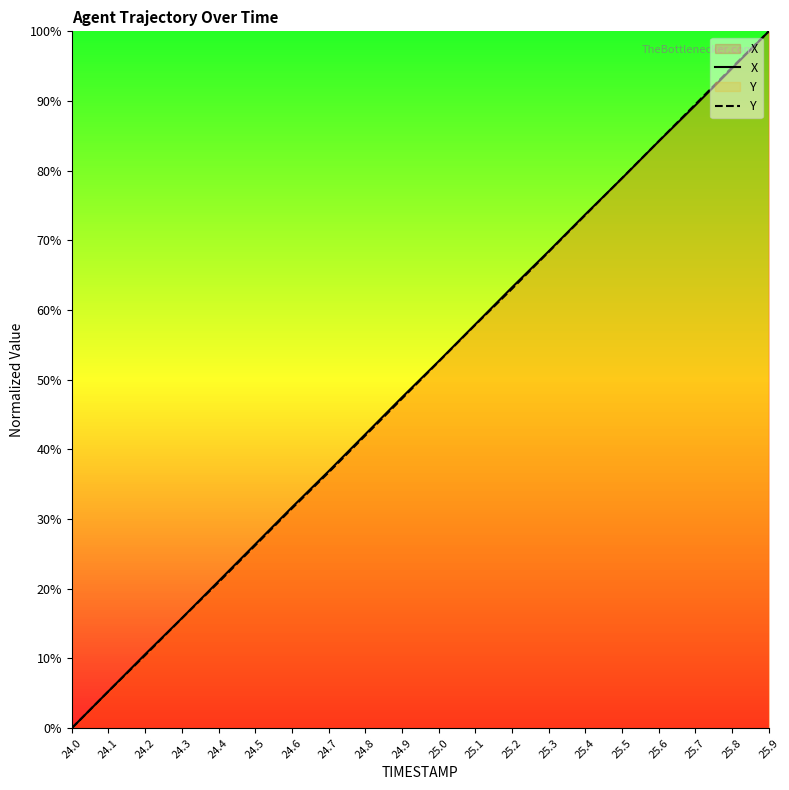

Rank the series by their maximum value, from lowest to highest.

X, Y